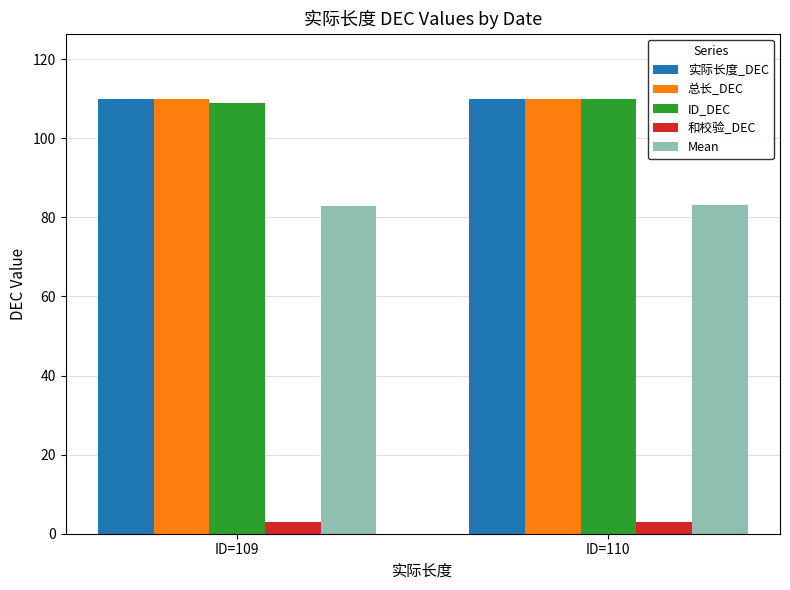

What is the difference between the highest and lowest values at ID=109?

107.0